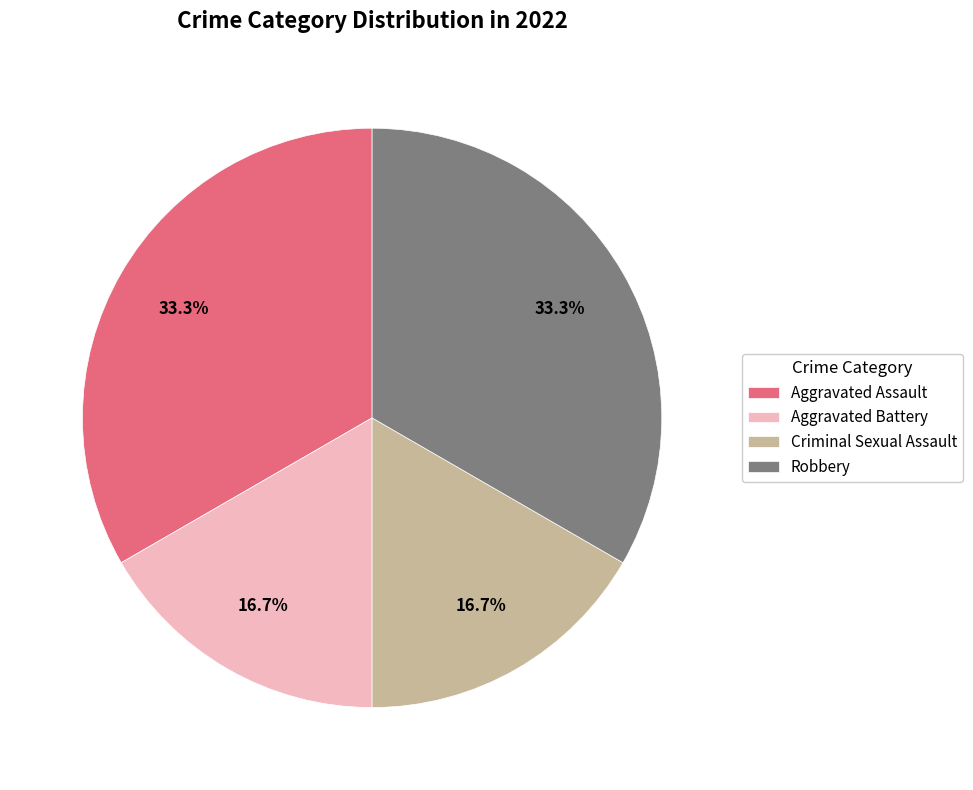

To the nearest percent, what is the difference between the Aggravated Assault and Criminal Sexual Assault slice percentages?

17%